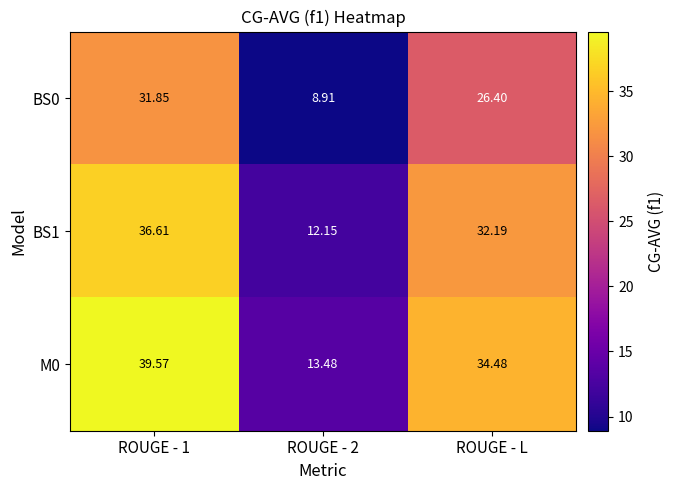

At which label is BS0 closest to 20?

ROUGE - L